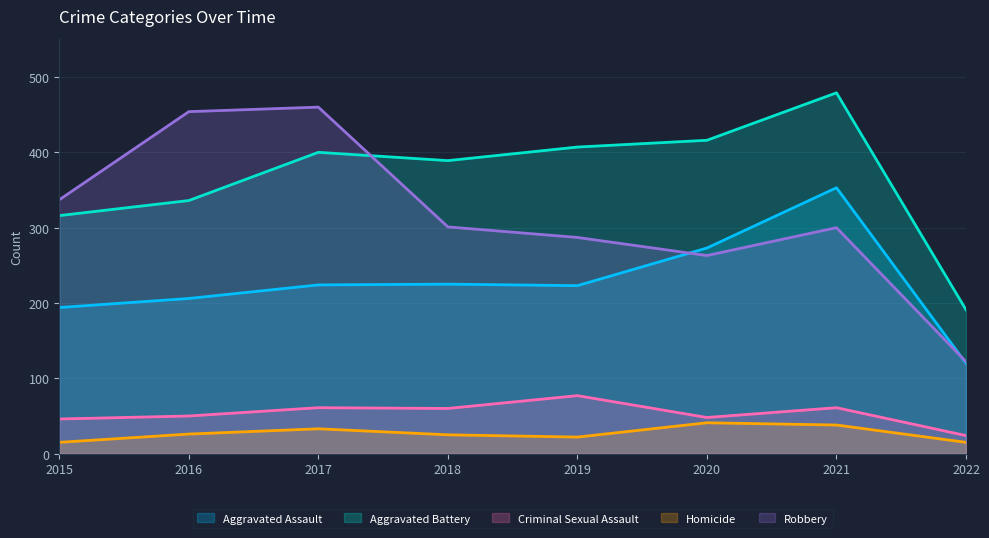

What are all the series names shown in the legend?

Aggravated Assault, Aggravated Battery, Criminal Sexual Assault, Homicide, Robbery